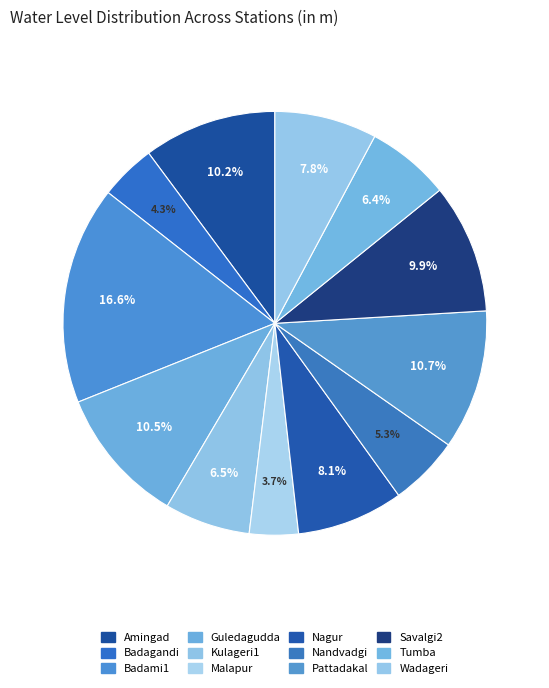

To the nearest percent, what portion does Badagandi represent?

4%